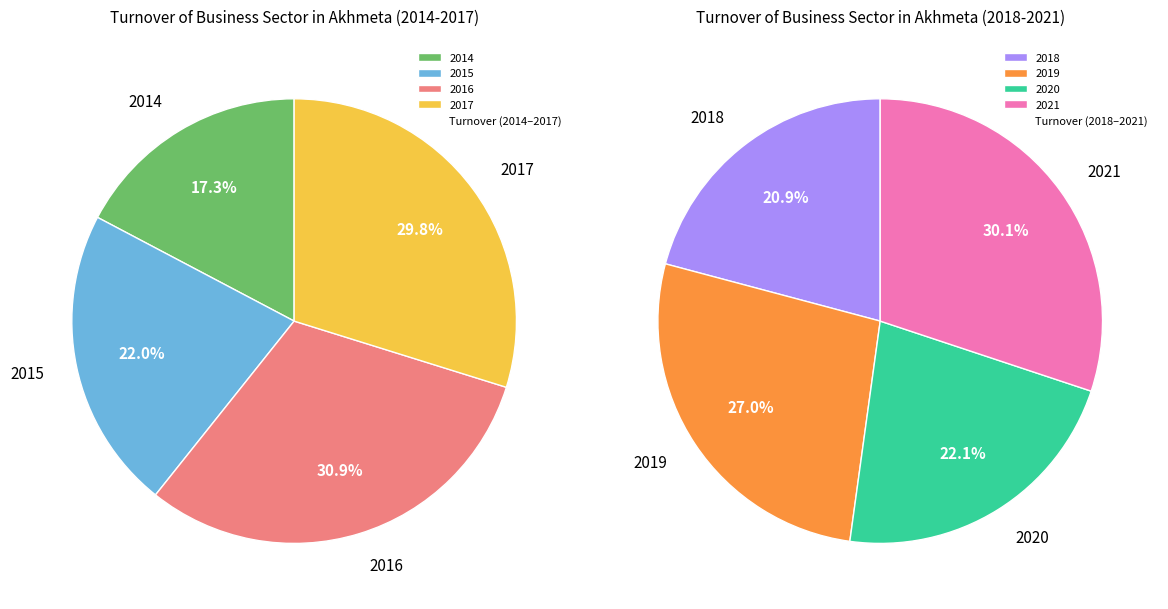

Does 2017 account for over 50% of the chart?

No